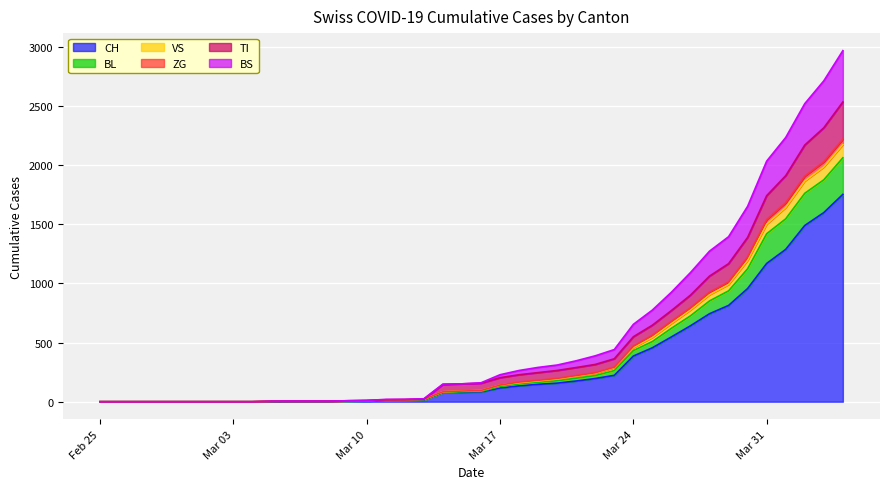

How many values in the ZG series exceed 95?

19